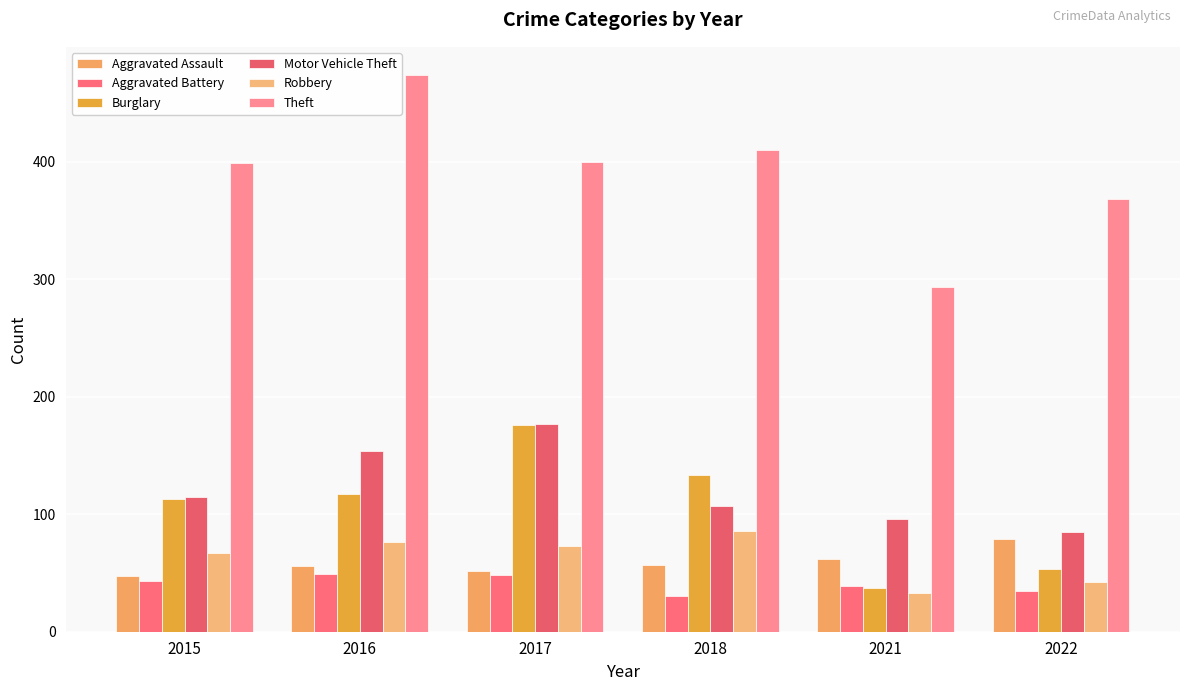

True or false: Aggravated Battery has a value of 48 at 2017.

True